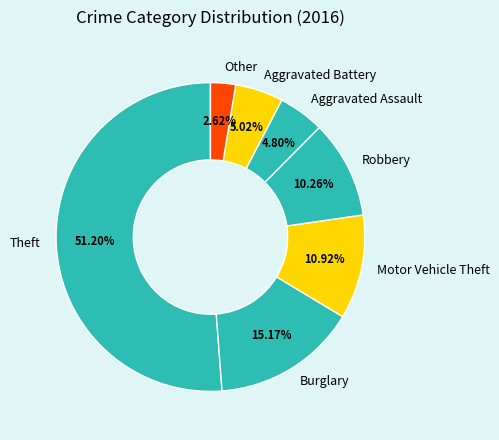

Count the number of slices in the pie.

7